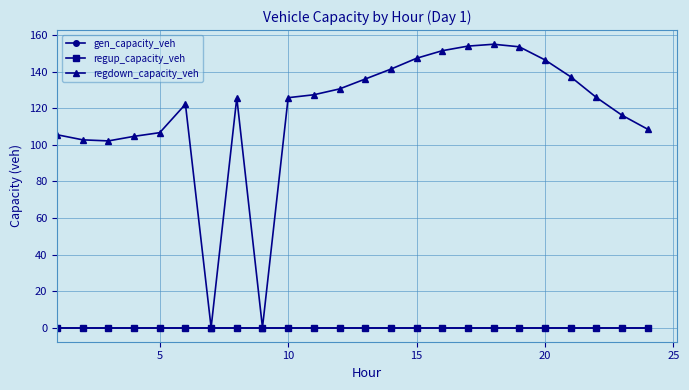

Does the chart display data point markers on the line(s)?

Yes